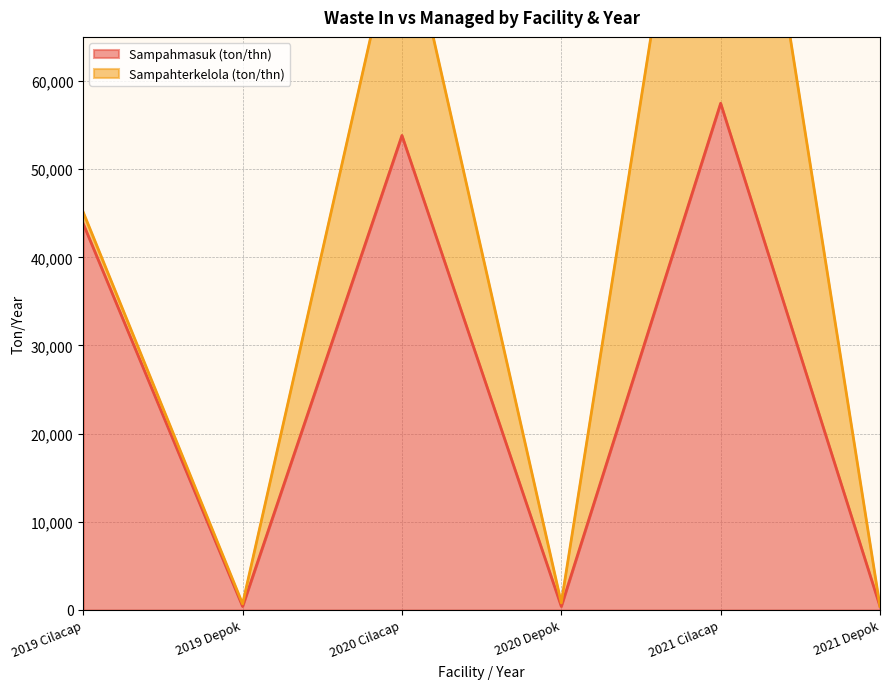

What is the difference between the second highest and minimum values?

53417.8